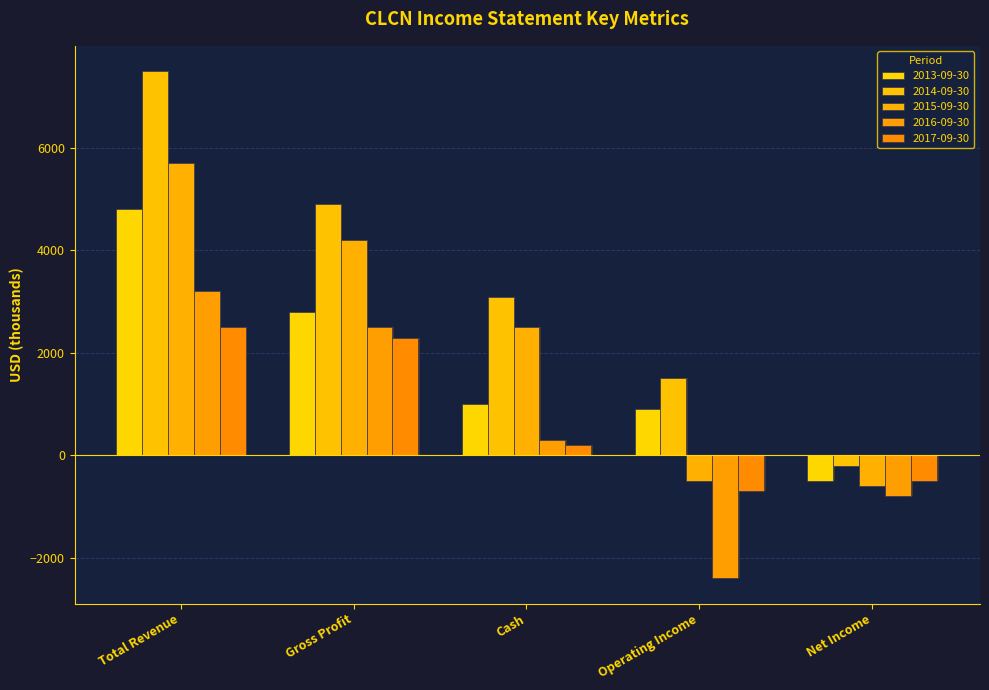

What is the label of the 2nd bar from the right?

Operating Income